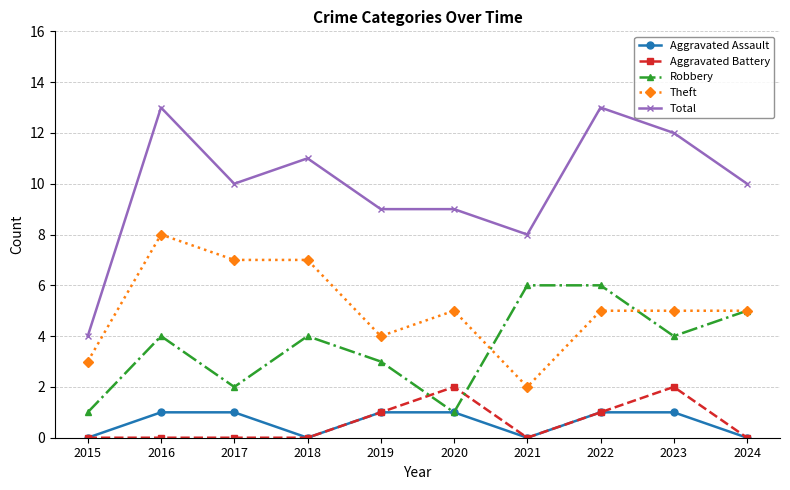

Count the number of data series in this chart.

5